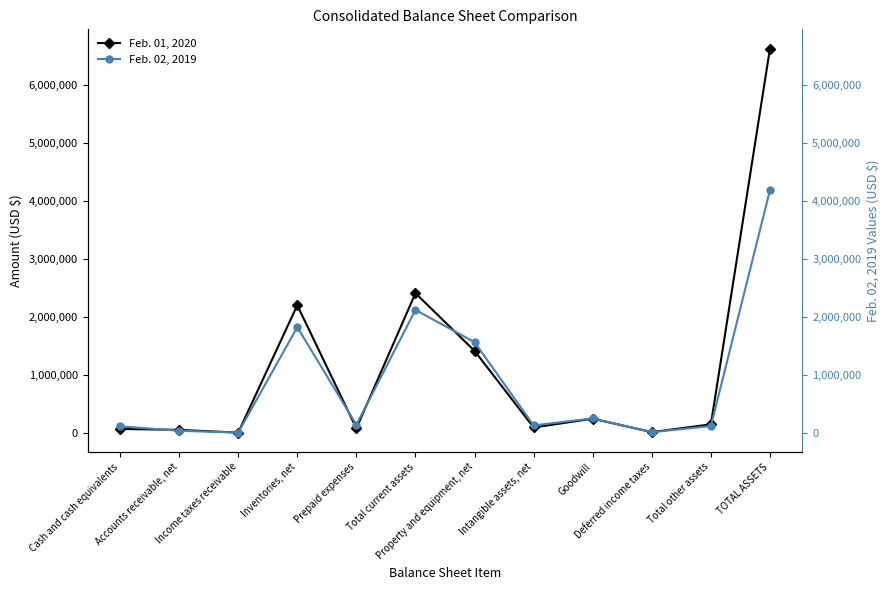

At which category does Feb. 02, 2019 reach its first local valley?

Income taxes receivable